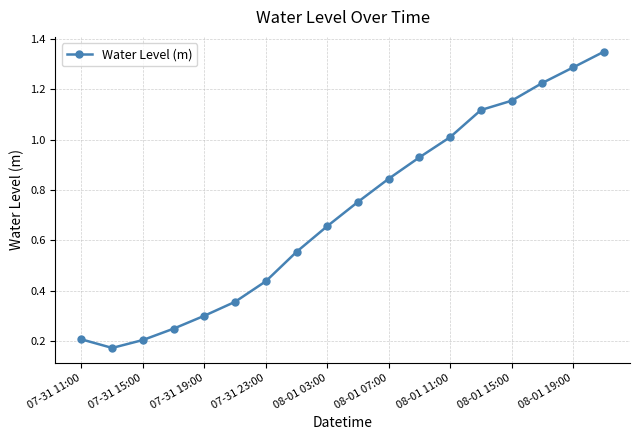

How many interior local valleys (lower than both neighbors) does the data have?

1